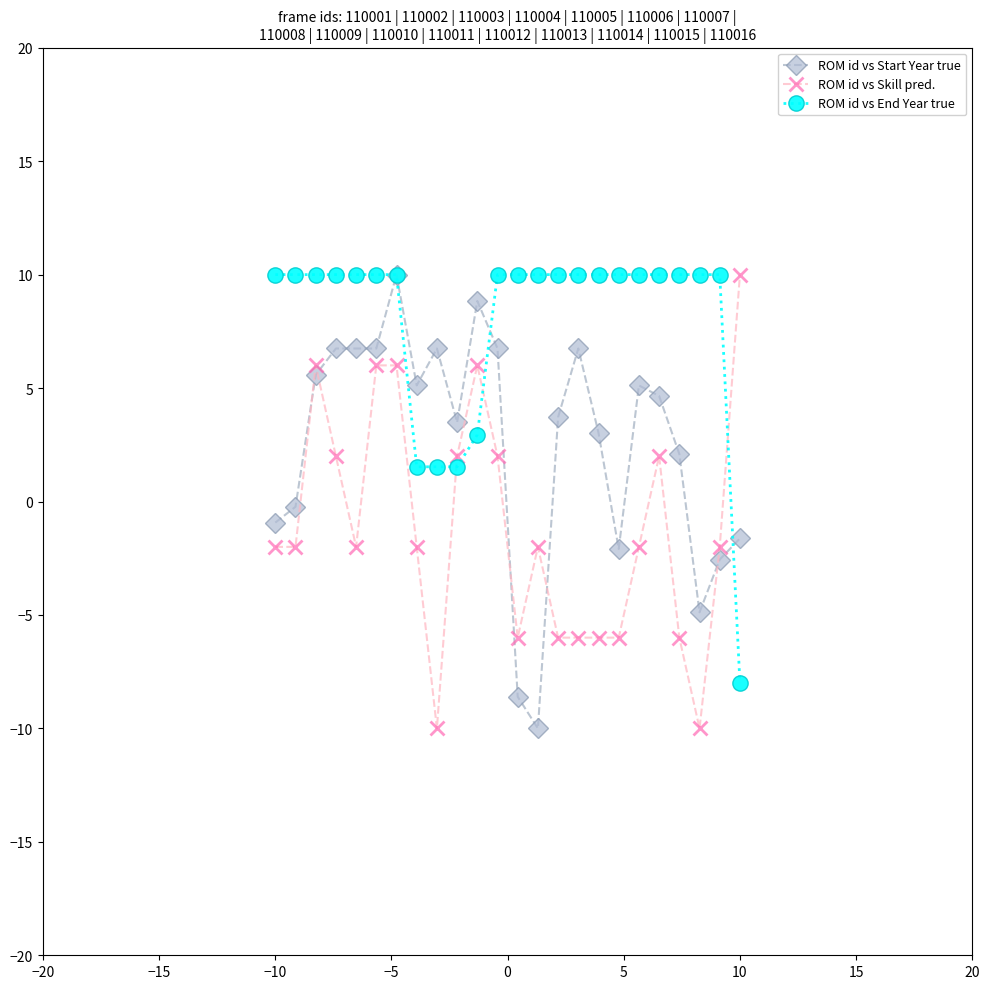

True or false: ROM id vs Skill pred. has more than 1 points higher than both neighbors.

True